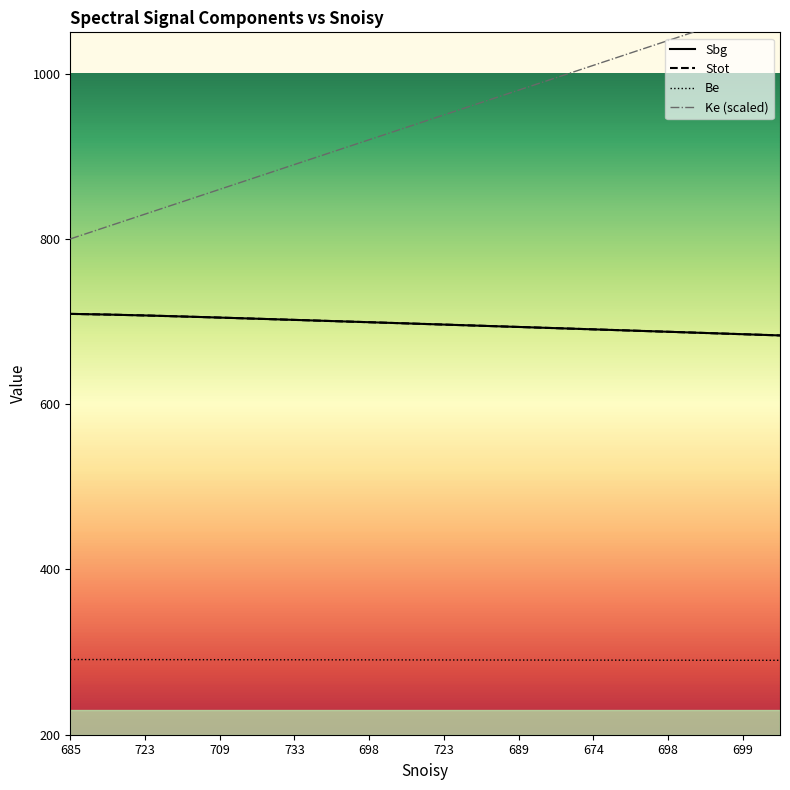

True or false: Sbg and Stot cross at least once.

False